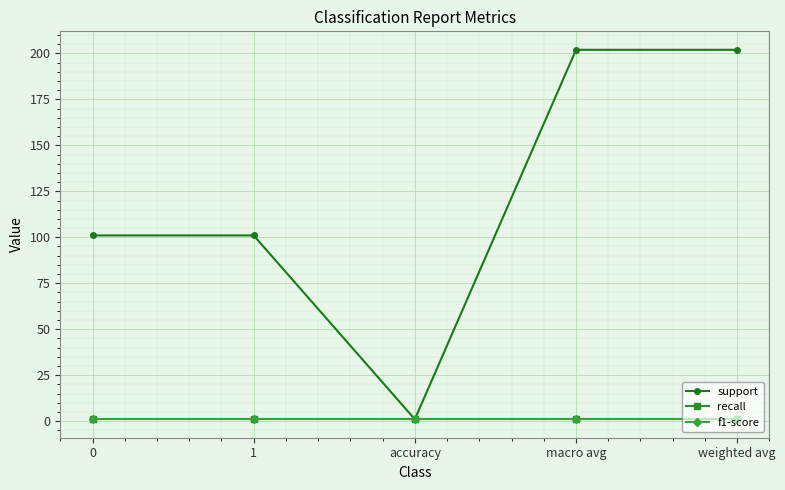

List the series in order of their peak value, highest first.

support, recall, f1-score